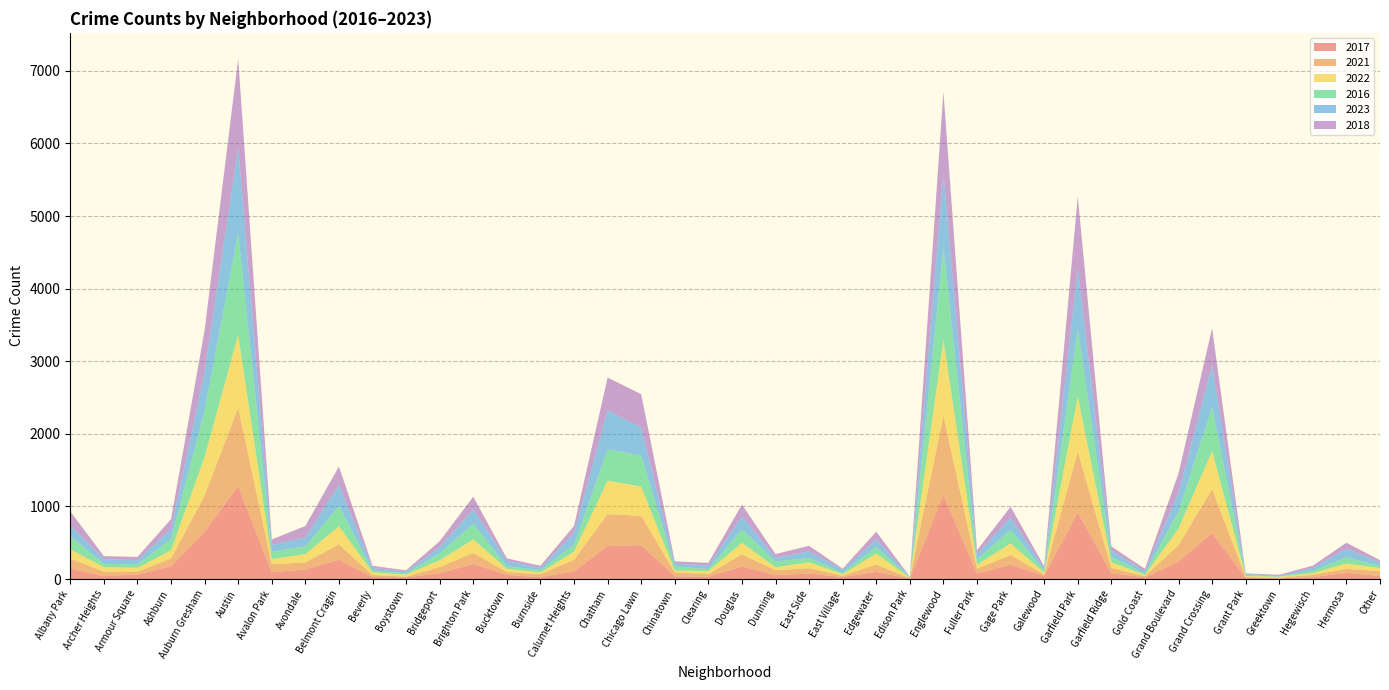

Reading left to right, extract all data points from this chart.

2017: Albany Park=143	Archer Heights=41	Armour Square=62	Ashburn=176	Auburn Gresham=650	Austin=1277	Avalon Park=93	Avondale=132	Belmont Cragin=264	Beverly=27	Boystown=24	Bridgeport=79	Brighton Park=207	Bucktown=56	Burnside=26	Calumet Heights=106	Chatham=454	Chicago Lawn=466	Chinatown=38	Clearing=31	Douglas=172	Dunning=54	East Side=76	East Village=27	Edgewater=99	Edison Park=8	Englewood=1158	Fuller Park=76	Gage Park=198	Galewood=43	Garfield Park=914	Garfield Ridge=81	Gold Coast=20	Grand Boulevard=238	Grand Crossing=633	Grant Park=18	Greektown=10	Hegewisch=25	Hermosa=86	Other=43
2021: Albany Park=137	Archer Heights=61	Armour Square=40	Ashburn=107	Auburn Gresham=500	Austin=1084	Avalon Park=110	Avondale=97	Belmont Cragin=213	Beverly=29	Boystown=8	Bridgeport=86	Brighton Park=152	Bucktown=41	Burnside=40	Calumet Heights=159	Chatham=440	Chicago Lawn=404	Chinatown=55	Clearing=36	Douglas=169	Dunning=66	East Side=74	East Village=18	Edgewater=100	Edison Park=3	Englewood=1091	Fuller Park=66	Gage Park=132	Galewood=20	Garfield Park=840	Garfield Ridge=72	Gold Coast=18	Grand Boulevard=230	Grand Crossing=603	Grant Park=10	Greektown=8	Hegewisch=33	Hermosa=54	Other=66
2022: Albany Park=129	Archer Heights=63	Armour Square=52	Ashburn=113	Auburn Gresham=532	Austin=1005	Avalon Park=73	Avondale=114	Belmont Cragin=251	Beverly=37	Boystown=29	Bridgeport=94	Brighton Park=187	Bucktown=44	Burnside=24	Calumet Heights=112	Chatham=461	Chicago Lawn=404	Chinatown=24	Clearing=43	Douglas=158	Dunning=42	East Side=81	East Village=23	Edgewater=152	Edison Park=6	Englewood=1044	Fuller Park=55	Gage Park=160	Galewood=24	Garfield Park=761	Garfield Ridge=79	Gold Coast=19	Grand Boulevard=226	Grand Crossing=528	Grant Park=15	Greektown=14	Hegewisch=24	Hermosa=74	Other=43
2016: Albany Park=181	Archer Heights=45	Armour Square=49	Ashburn=156	Auburn Gresham=637	Austin=1404	Avalon Park=102	Avondale=106	Belmont Cragin=281	Beverly=25	Boystown=18	Bridgeport=97	Brighton Park=215	Bucktown=35	Burnside=34	Calumet Heights=97	Chatham=431	Chicago Lawn=428	Chinatown=56	Clearing=26	Douglas=186	Dunning=80	East Side=61	East Village=20	Edgewater=91	Edison Park=6	Englewood=1276	Fuller Park=71	Gage Park=190	Galewood=30	Garfield Park=933	Garfield Ridge=75	Gold Coast=23	Grand Boulevard=240	Grand Crossing=602	Grant Park=14	Greektown=3	Hegewisch=32	Hermosa=84	Other=30
2023: Albany Park=147	Archer Heights=65	Armour Square=57	Ashburn=140	Auburn Gresham=533	Austin=1171	Avalon Park=93	Avondale=125	Belmont Cragin=286	Beverly=37	Boystown=21	Bridgeport=85	Brighton Park=200	Bucktown=75	Burnside=29	Calumet Heights=161	Chatham=539	Chicago Lawn=383	Chinatown=41	Clearing=50	Douglas=178	Dunning=51	East Side=89	East Village=41	Edgewater=104	Edison Park=5	Englewood=1033	Fuller Park=73	Gage Park=165	Galewood=30	Garfield Park=835	Garfield Ridge=83	Gold Coast=29	Grand Boulevard=257	Grand Crossing=582	Grant Park=13	Greektown=7	Hegewisch=41	Hermosa=120	Other=50
2018: Albany Park=195	Archer Heights=41	Armour Square=44	Ashburn=132	Auburn Gresham=575	Austin=1224	Avalon Park=74	Avondale=157	Belmont Cragin=255	Beverly=27	Boystown=20	Bridgeport=81	Brighton Park=173	Bucktown=33	Burnside=30	Calumet Heights=96	Chatham=450	Chicago Lawn=461	Chinatown=30	Clearing=37	Douglas=162	Dunning=51	East Side=77	East Village=13	Edgewater=106	Edison Park=5	Englewood=1113	Fuller Park=55	Gage Park=151	Galewood=28	Garfield Park=989	Garfield Ridge=59	Gold Coast=32	Grand Boulevard=263	Grand Crossing=507	Grant Park=8	Greektown=17	Hegewisch=29	Hermosa=82	Other=28